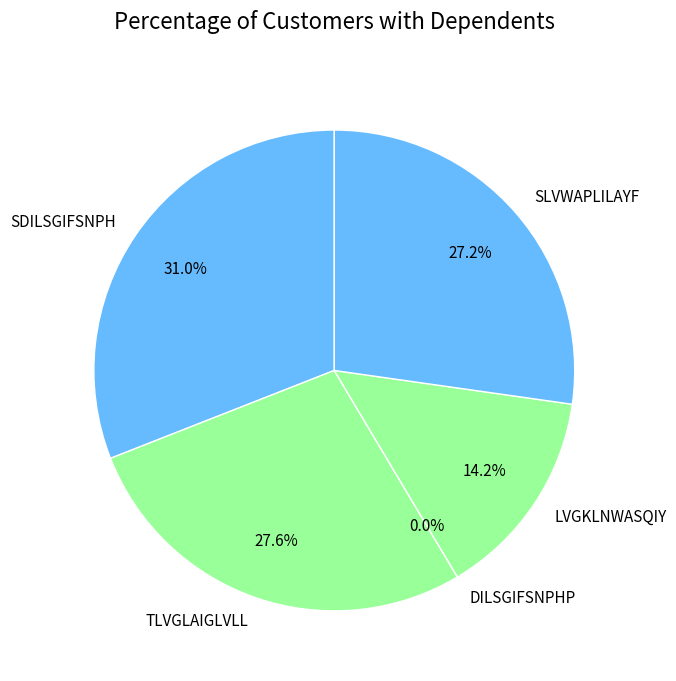

How many segments does this pie chart have?

5